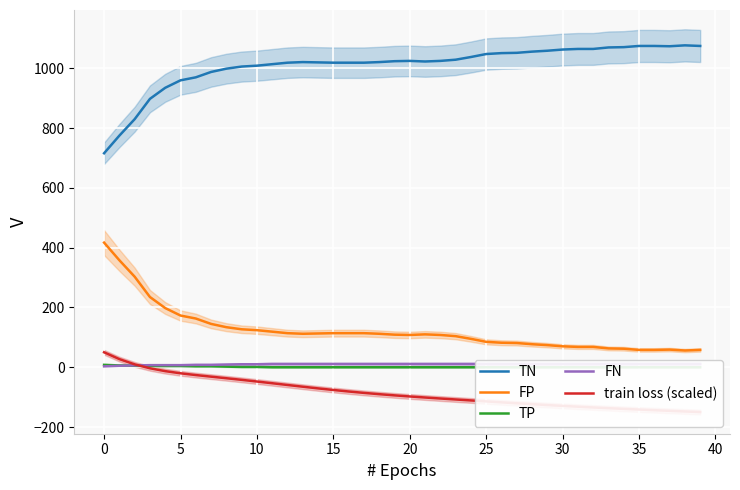

The value of FN at 37 is 19.1. True or false?

False